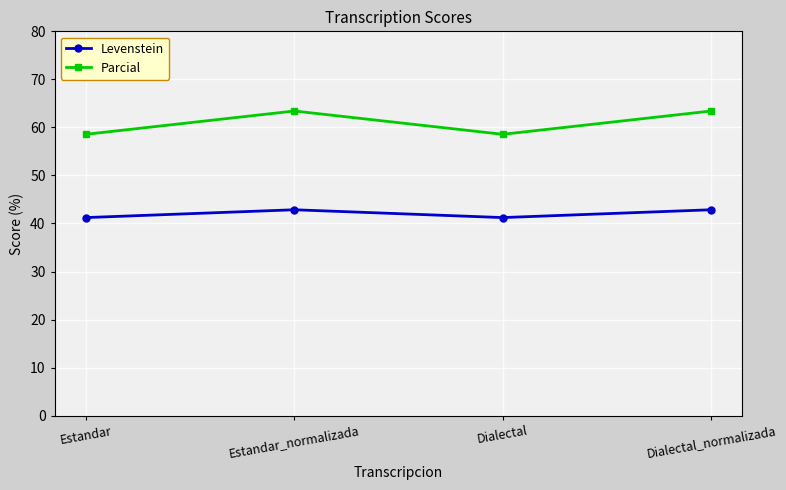

At how many categories does at least one series exceed 60?

2